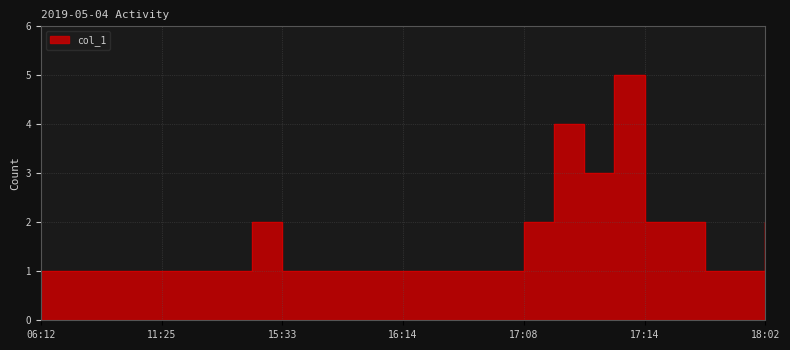

How many interior local valleys (lower than both neighbors) does the data have?

1